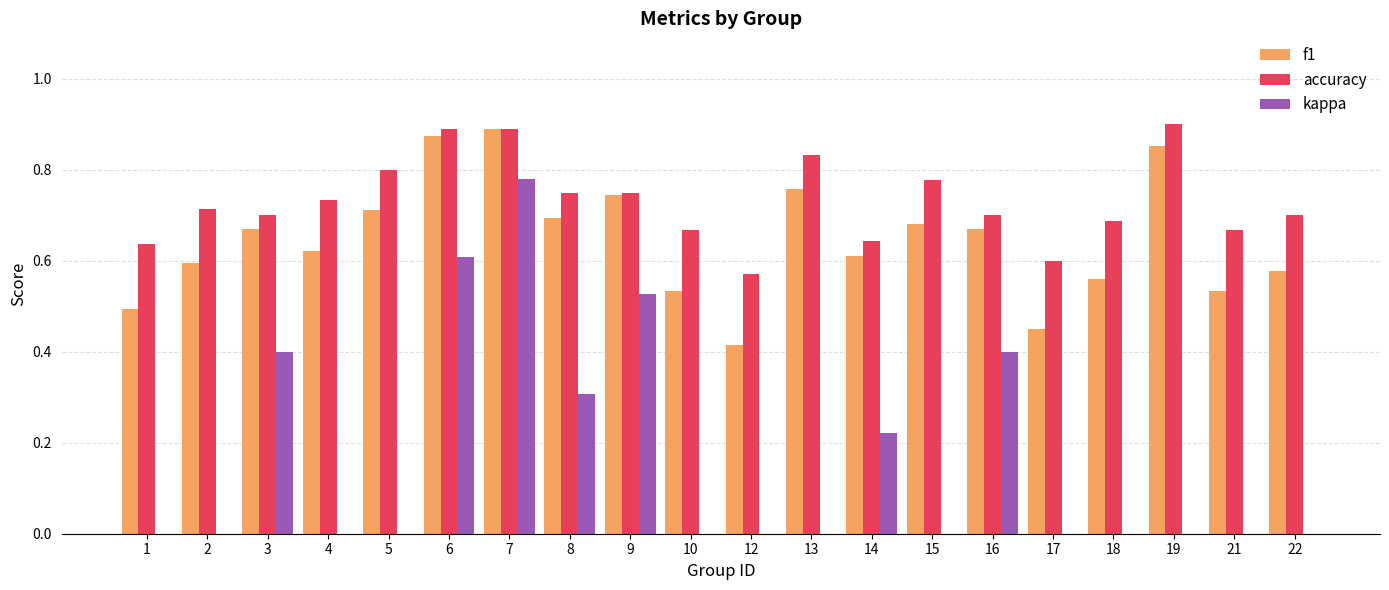

Which series has the largest total across all categories?

accuracy